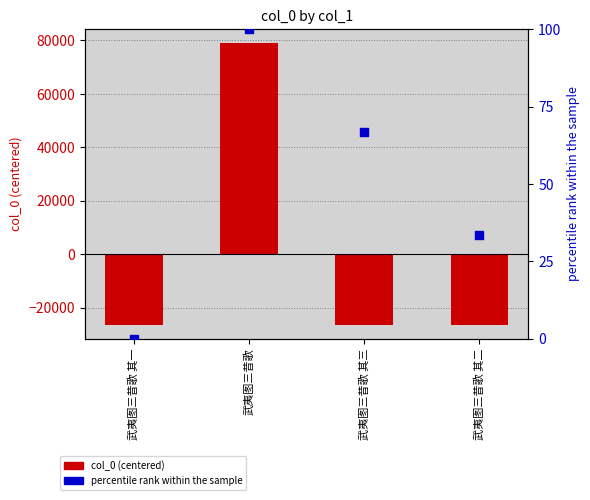

At how many categories does at least one series exceed 62801?

1